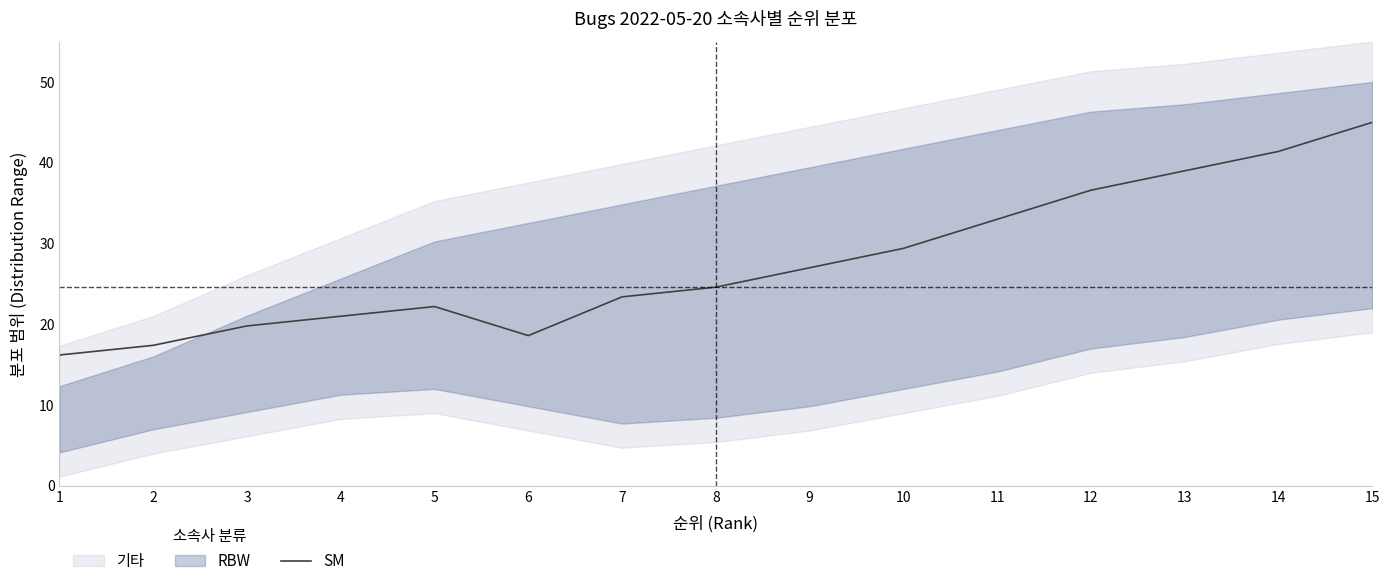

List the labels in order of value, smallest first.

1, 2, 6, 3, 4, 5, 7, 8, 9, 10, 11, 12, 13, 14, 15